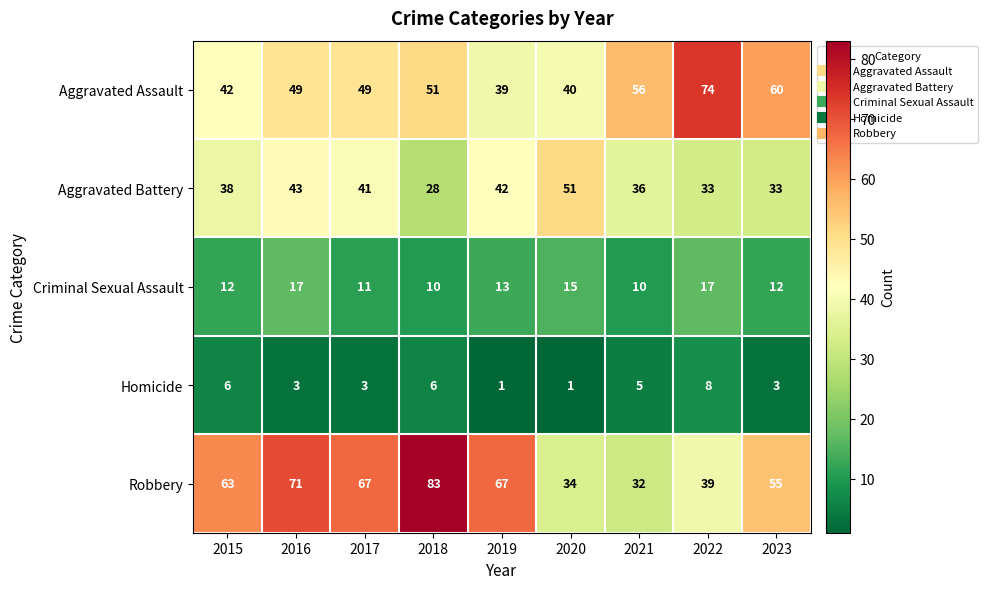

What is the average value of the Robbery series?

57